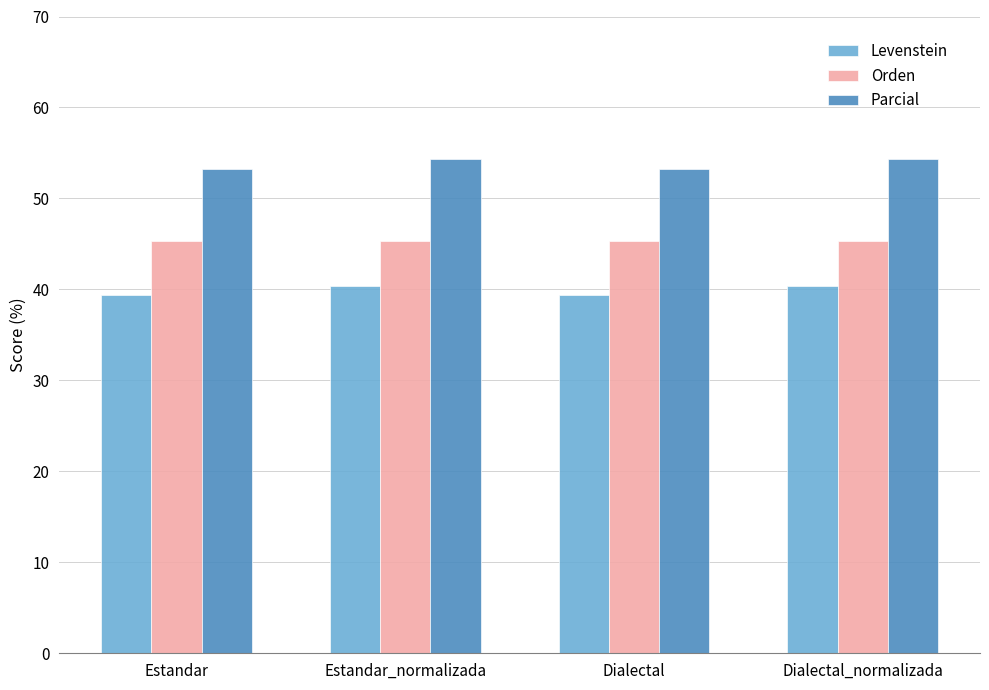

What is the smallest value displayed?

39.4